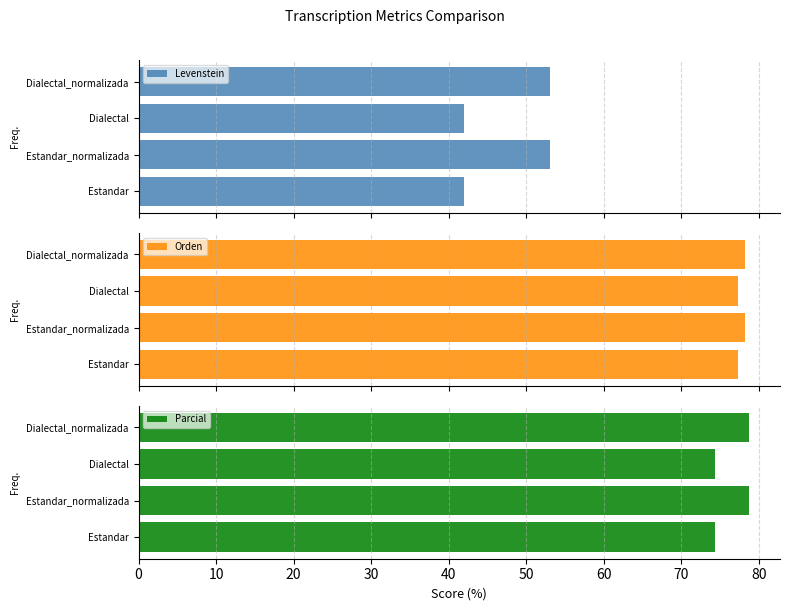

The value of Parcial at Estandar_normalizada is 34.9. True or false?

False